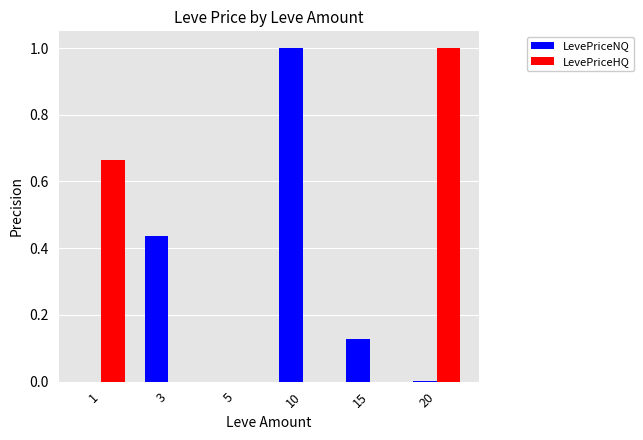

What is the sum of all LevePriceNQ values?

1.6